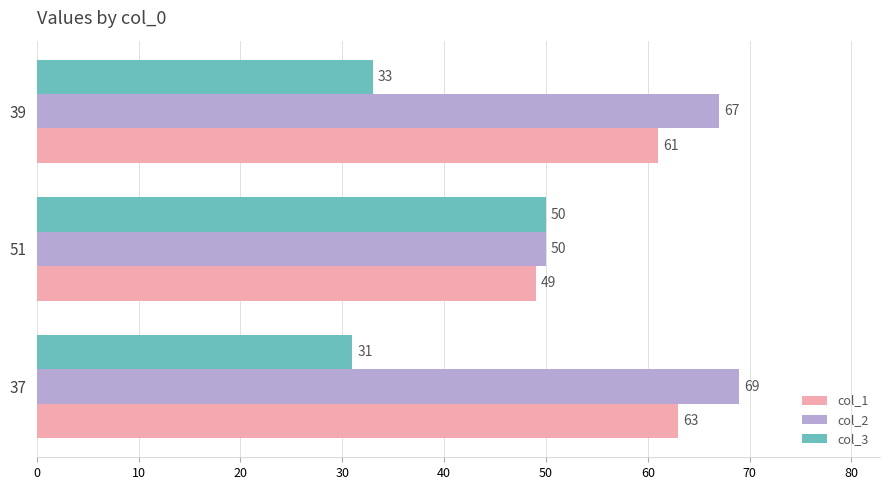

List the series in order of their overall mean, highest first.

col_2, col_1, col_3